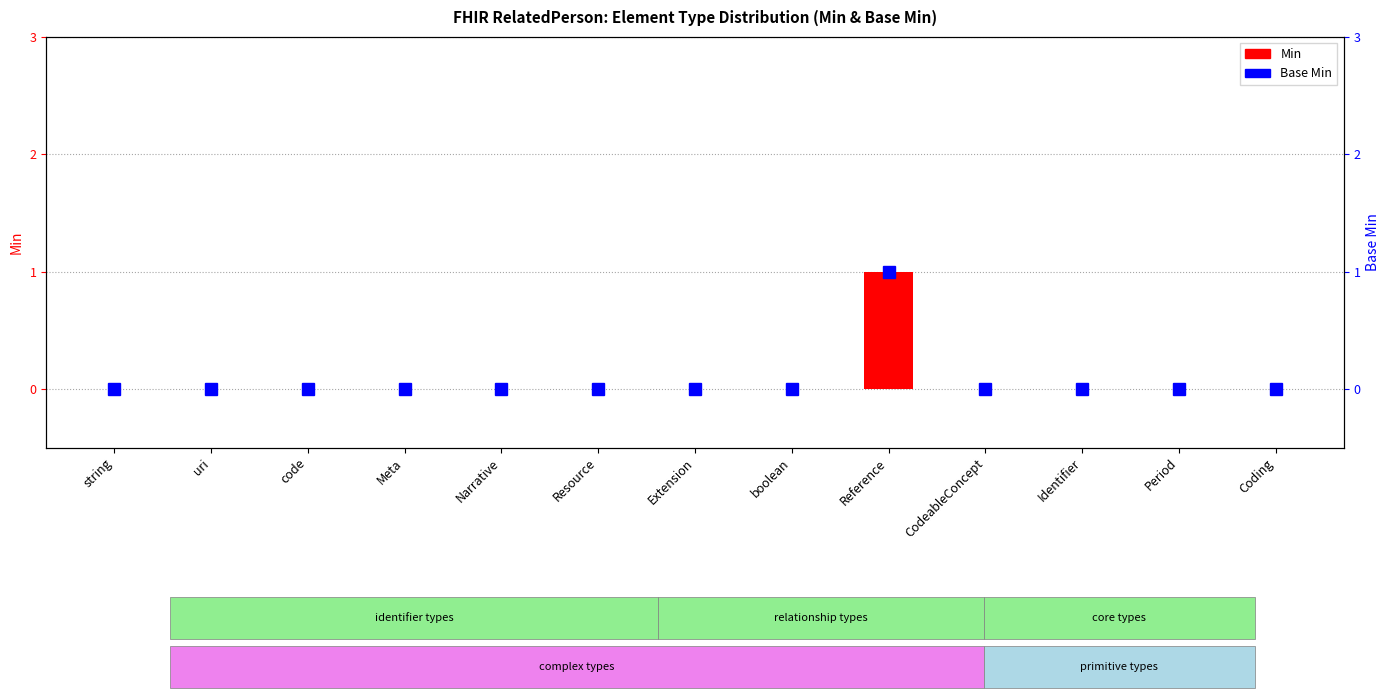

What is the label of the 5th bar from the right?

Reference